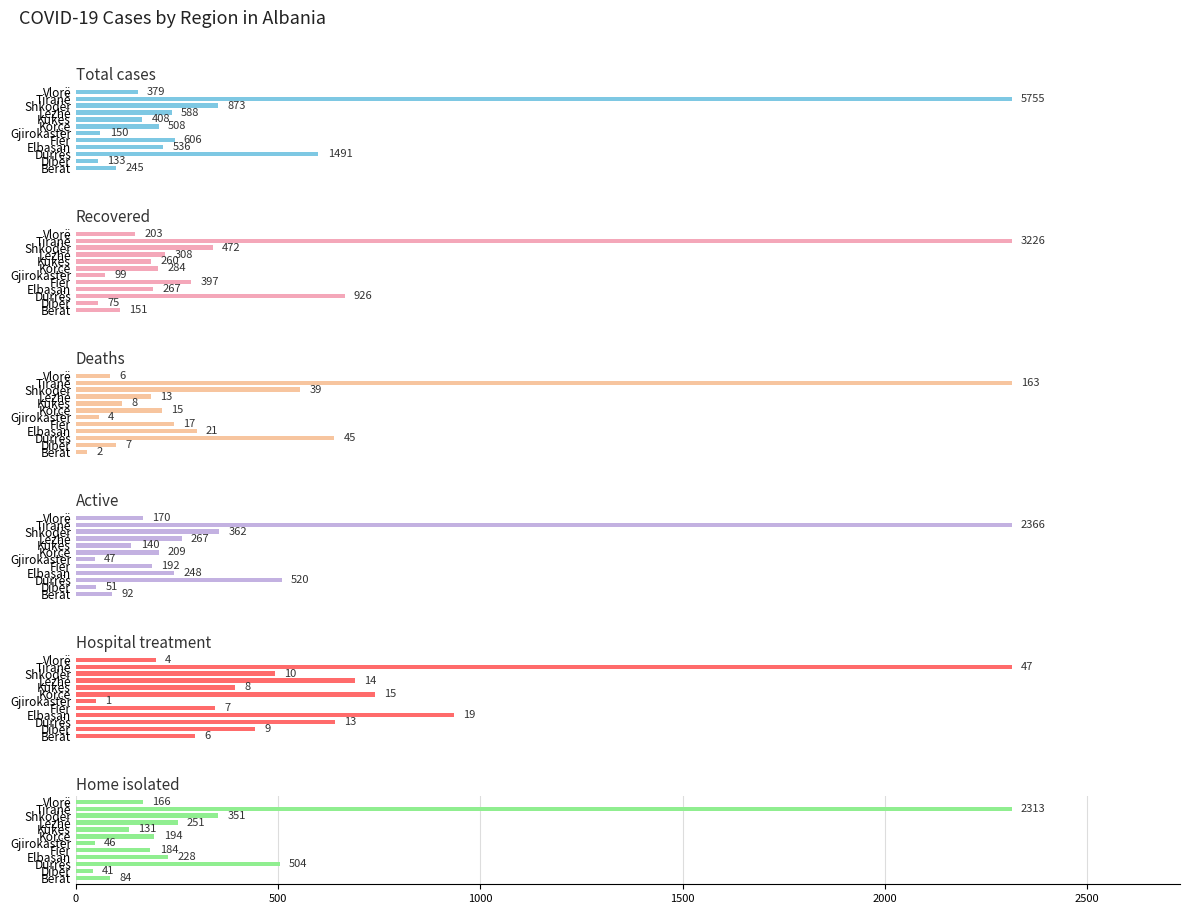

At Tiranë, list the series in order from smallest to largest.

Hospital treatment, Deaths, Home isolated, Active, Recovered, Total cases